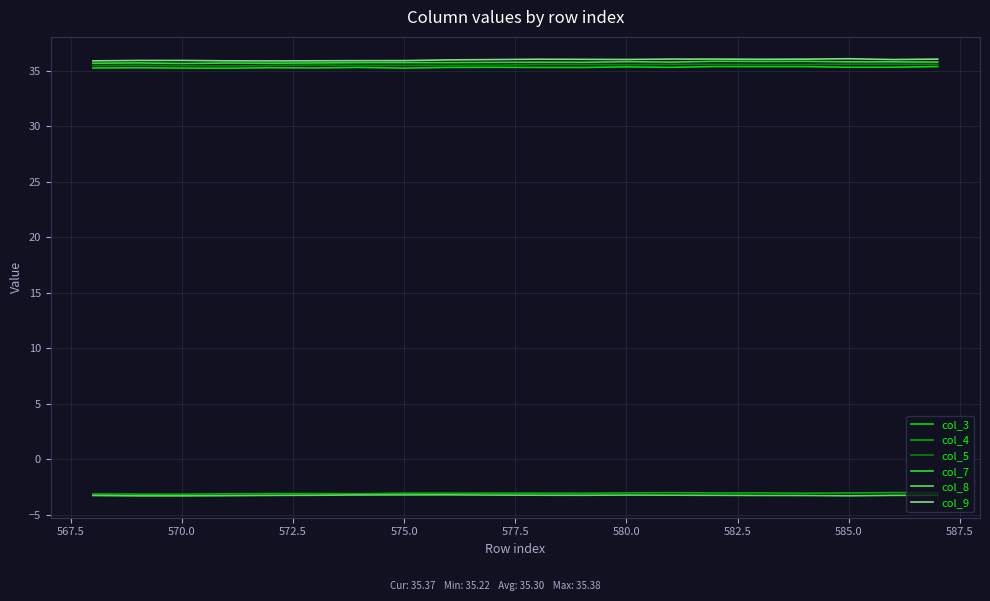

True or false: col_7 and col_4 cross at least once.

False